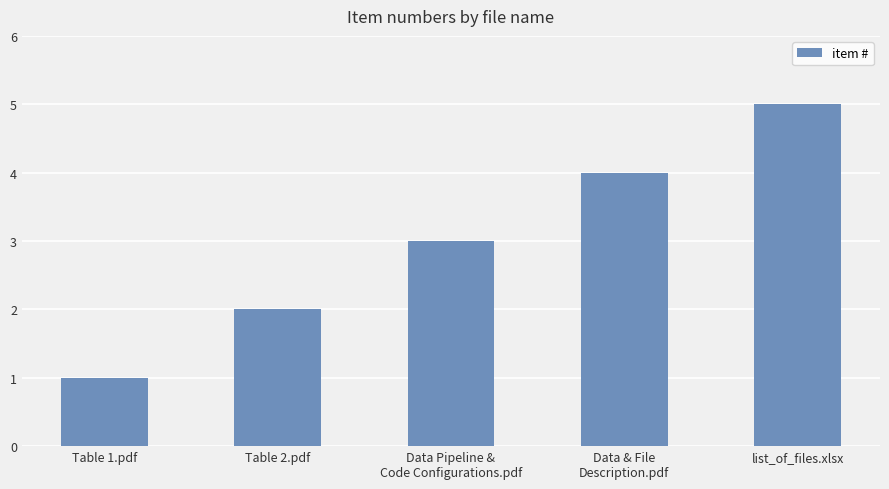

What is the label of the 4th bar from the left?

Data & File
Description.pdf